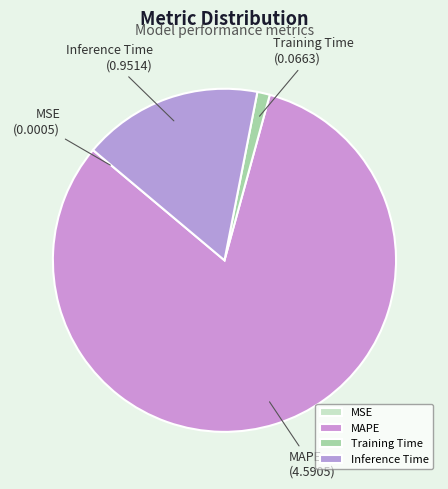

Between Inference Time and Training Time, which is larger?

Inference Time